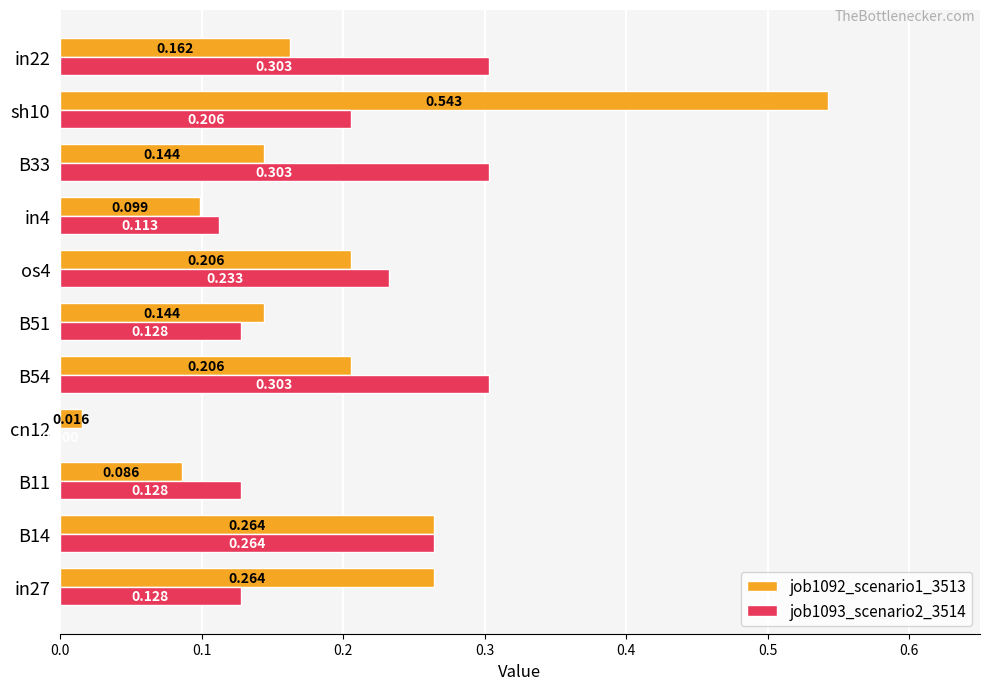

Which series has the widest spread of values?

job1092_scenario1_3513